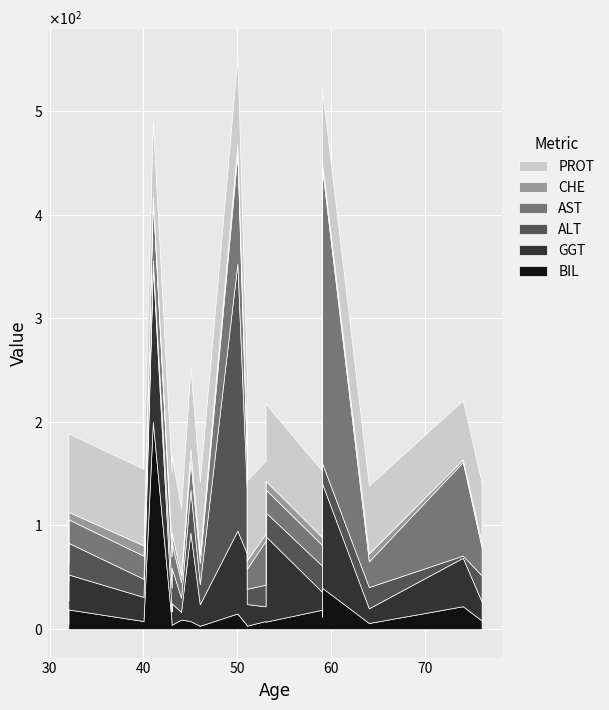

True or false: ALT has more than 2 points higher than both neighbors.

True